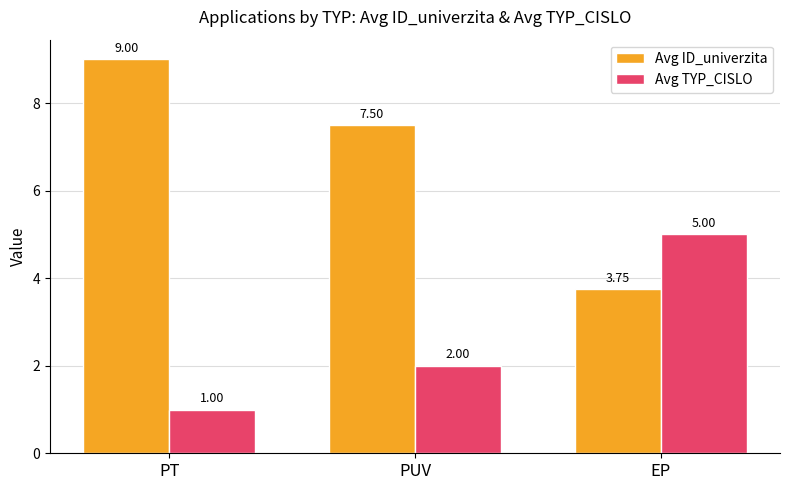

What are all the series names shown in the legend?

Avg ID_univerzita, Avg TYP_CISLO